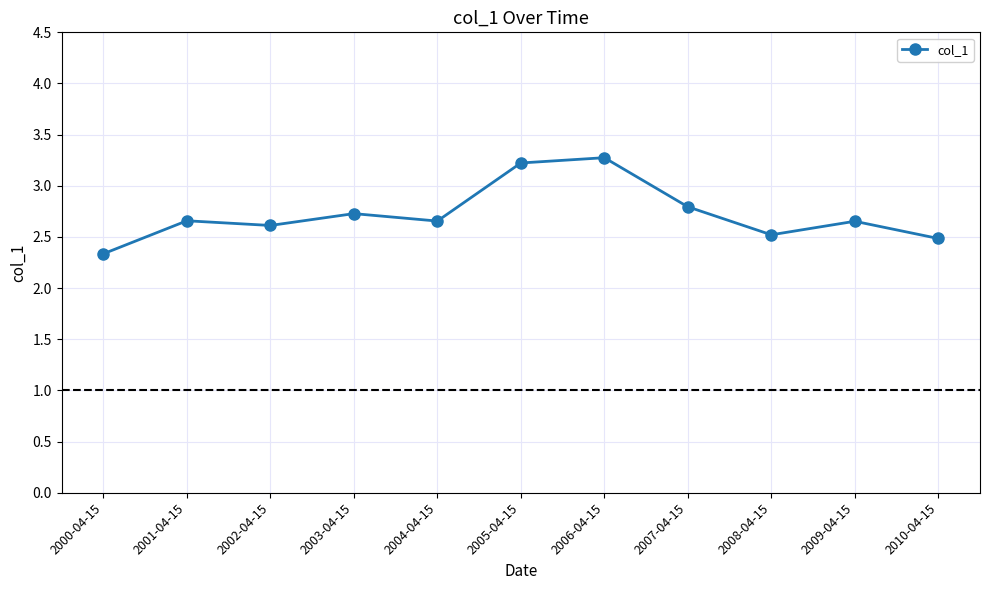

What value does the data have at 2007-04-15?

2.8